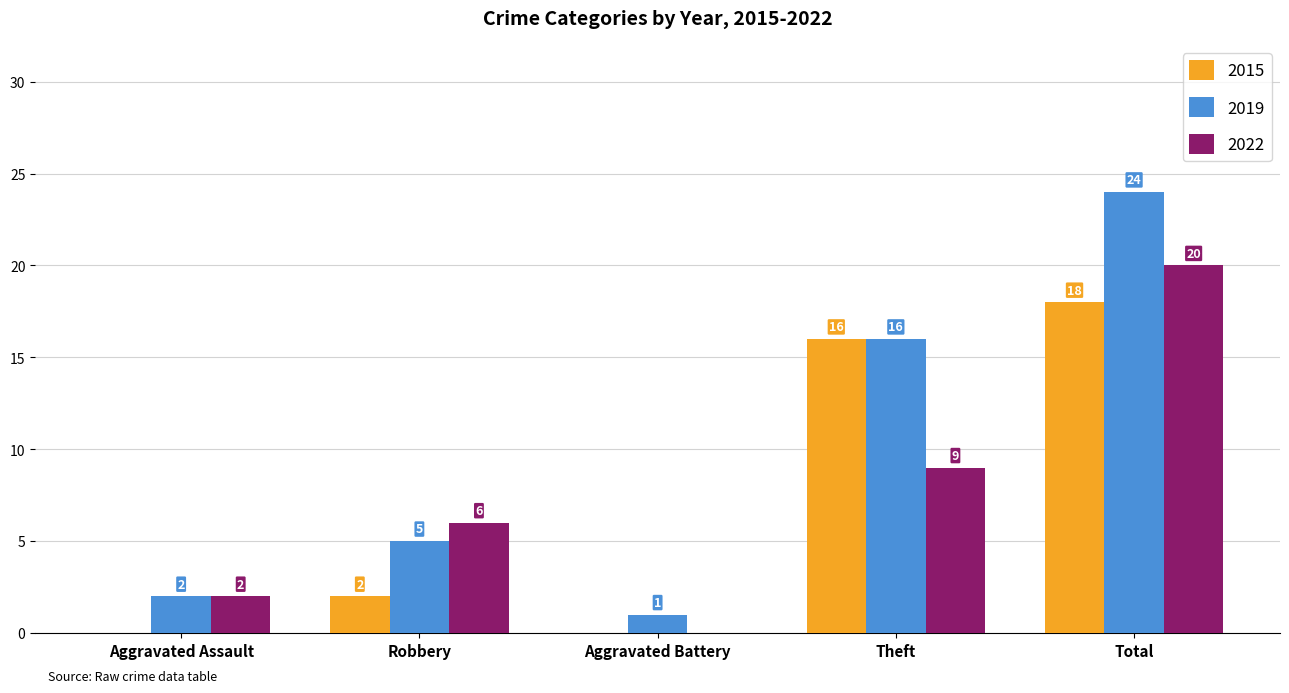

Where is 2015 nearest to the value 9?

Robbery